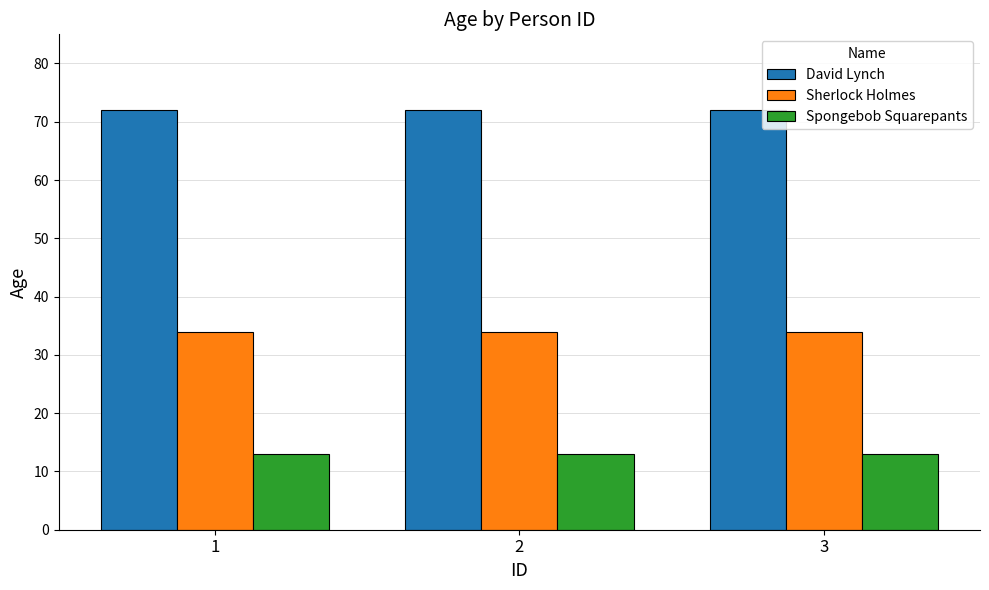

Reading left to right, extract all data points from this chart.

David Lynch: 1=72	2=72	3=72
Sherlock Holmes: 1=34	2=34	3=34
Spongebob Squarepants: 1=13	2=13	3=13